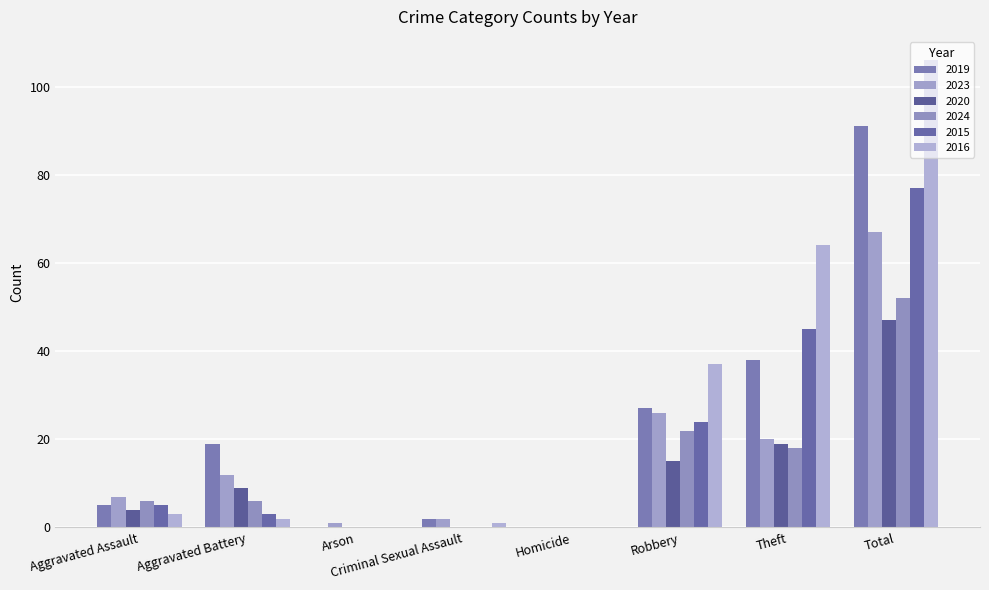

What is the total value across all series at Total?

440